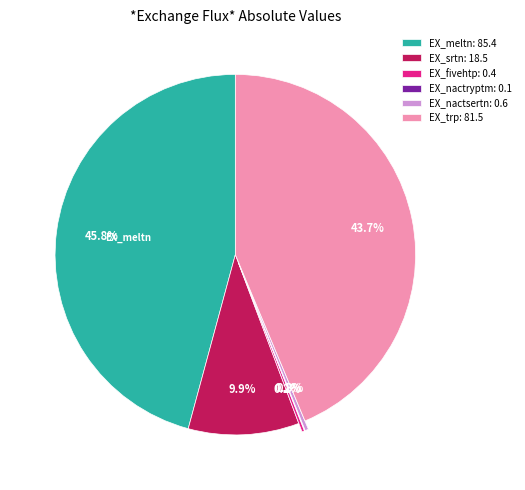

Is there any slice that represents more than half of the pie?

No